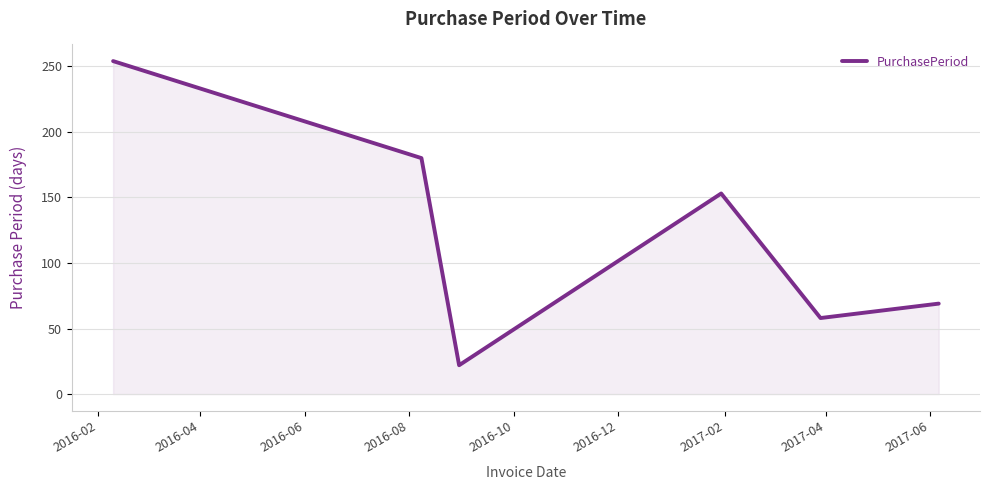

What is the sum of all values?

736